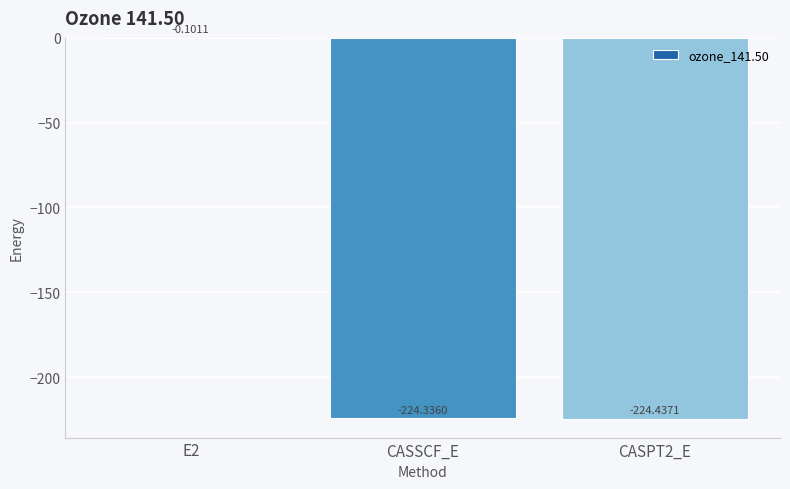

What is the sum of all values?

-448.9